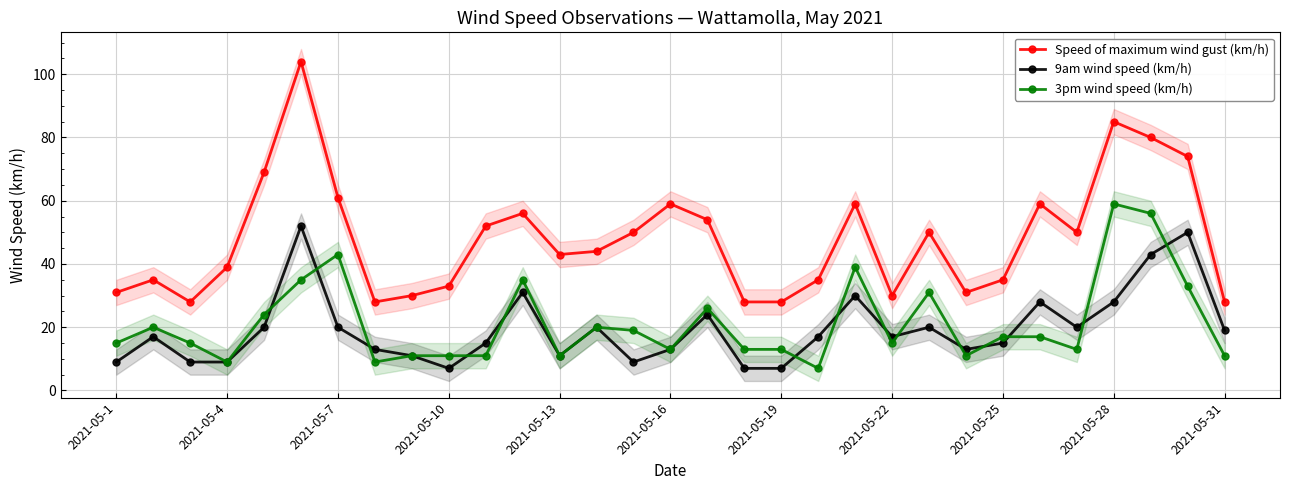

Which category has the highest value in the 3pm wind speed (km/h) series?

2021-05-28